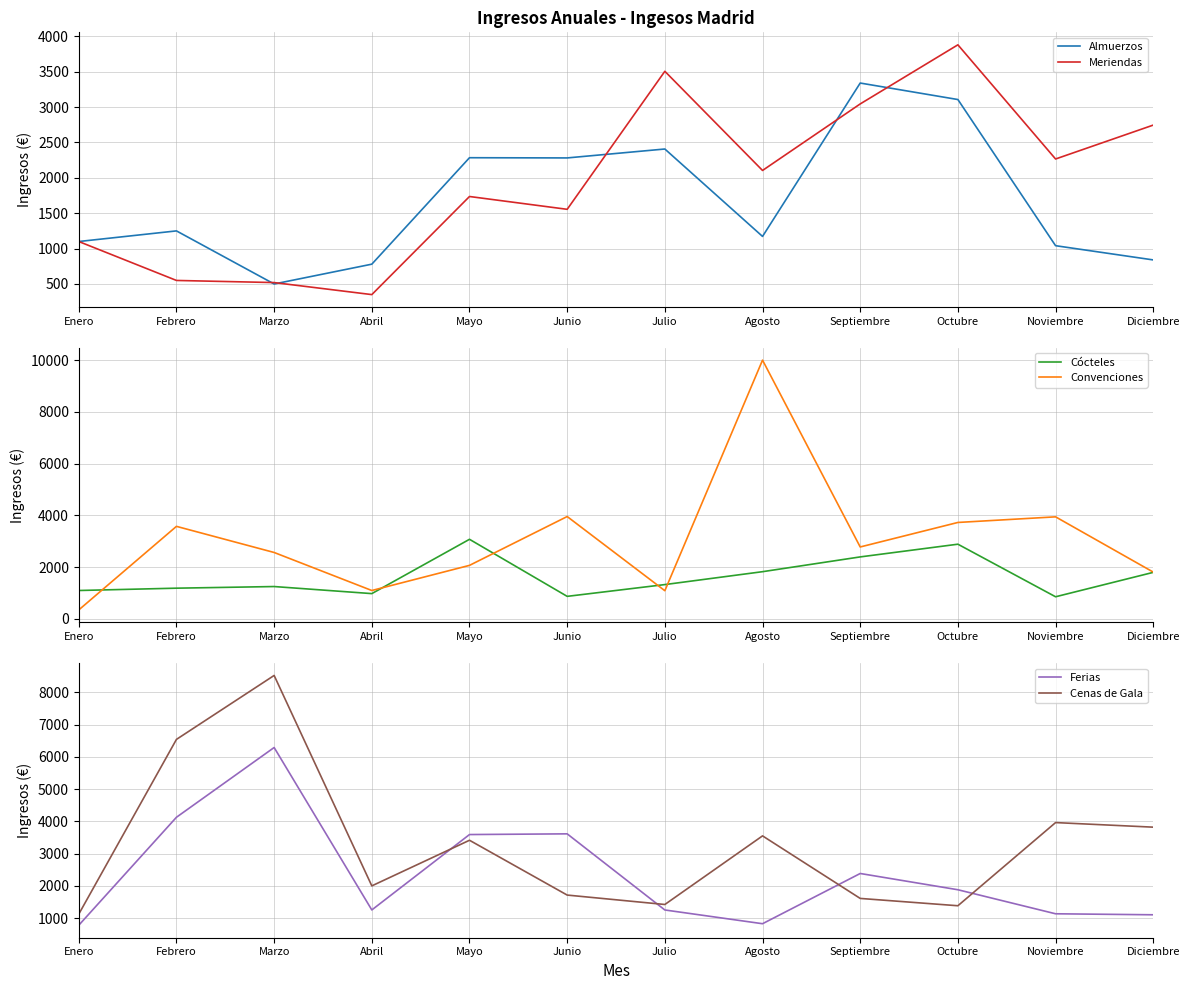

In Ferias, how many points are lower than both neighbors (excluding endpoints)?

2